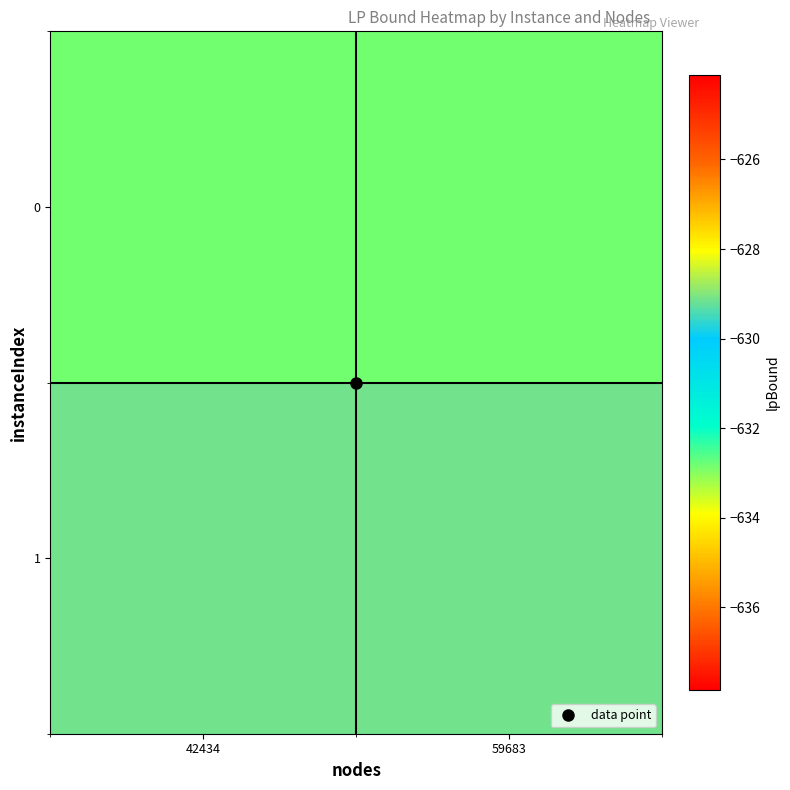

Reading left to right, list all the values displayed in this chart.

0: 42434=-632.9	59683=-632.9
1: 42434=-629.1	59683=-629.1